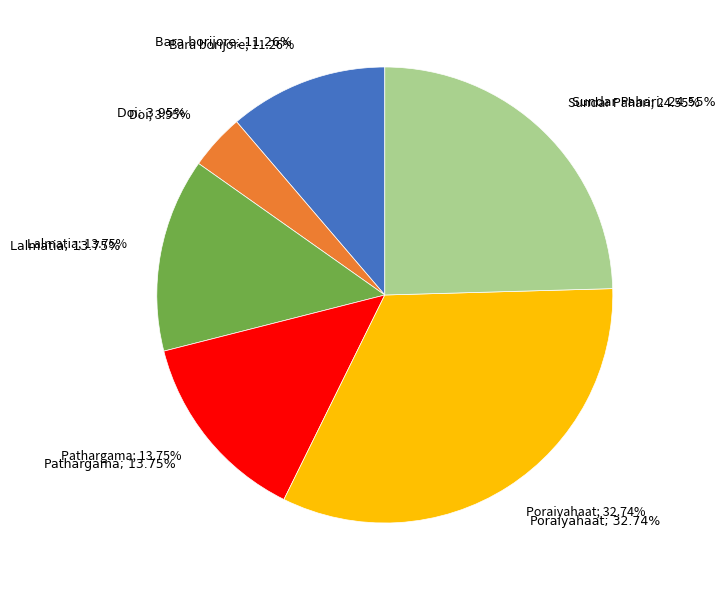

Approximately how many times larger is the value at Lalmatia compared to Poraiyahaat?

0.4